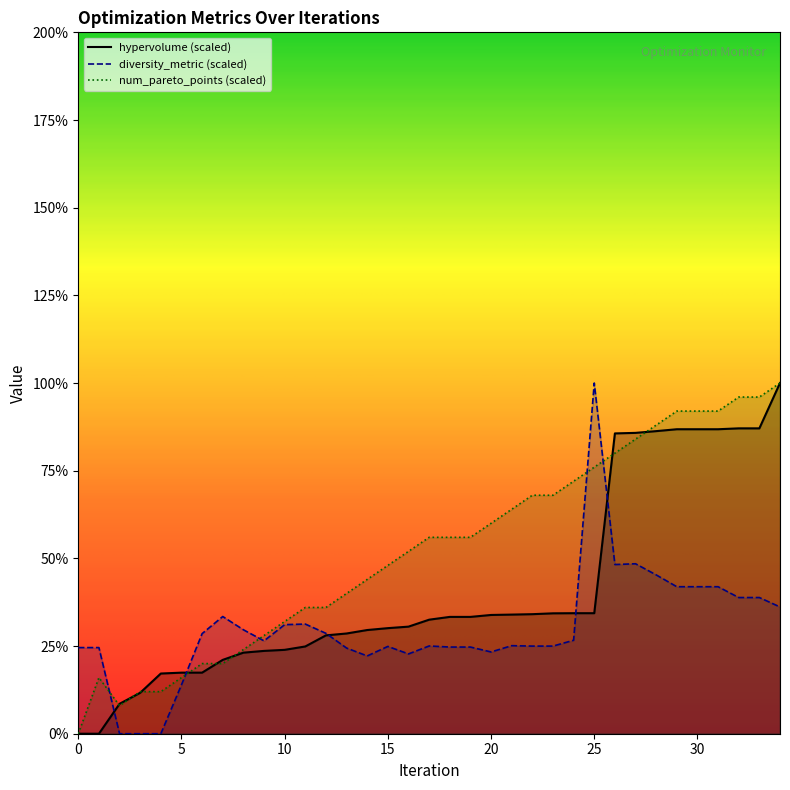

What are all the series names shown in the legend?

hypervolume, diversity_metric, num_pareto_points